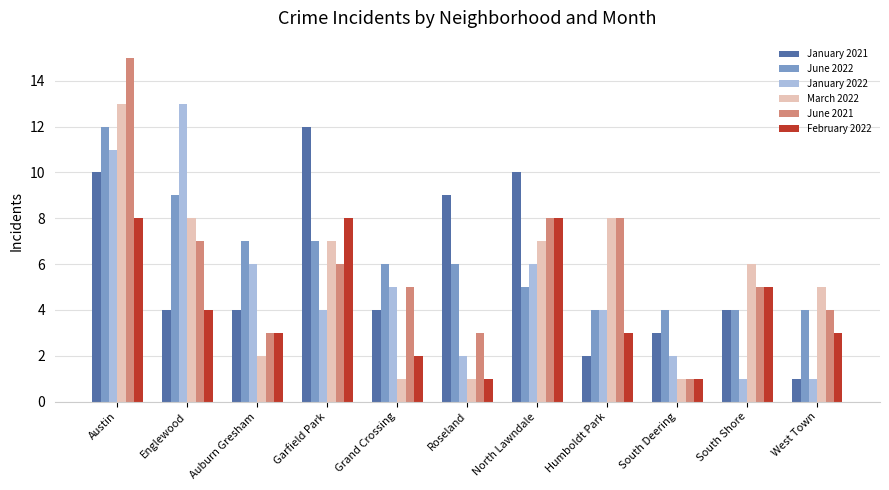

Is the value of January 2021 at Auburn Gresham greater than the value of March 2022 at Roseland?

Yes